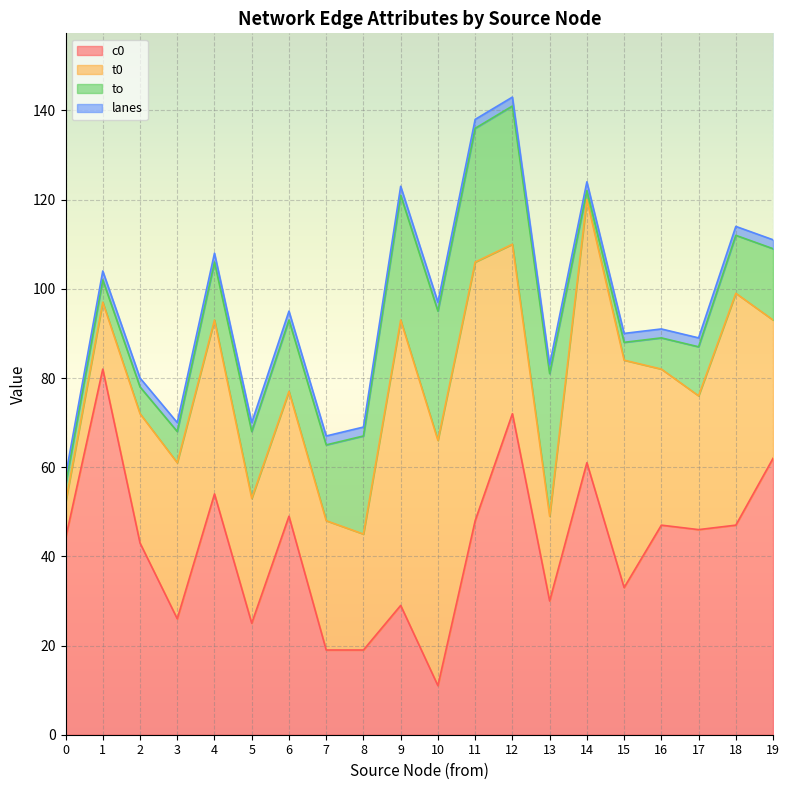

What is the minimum value shown in the chart?

2